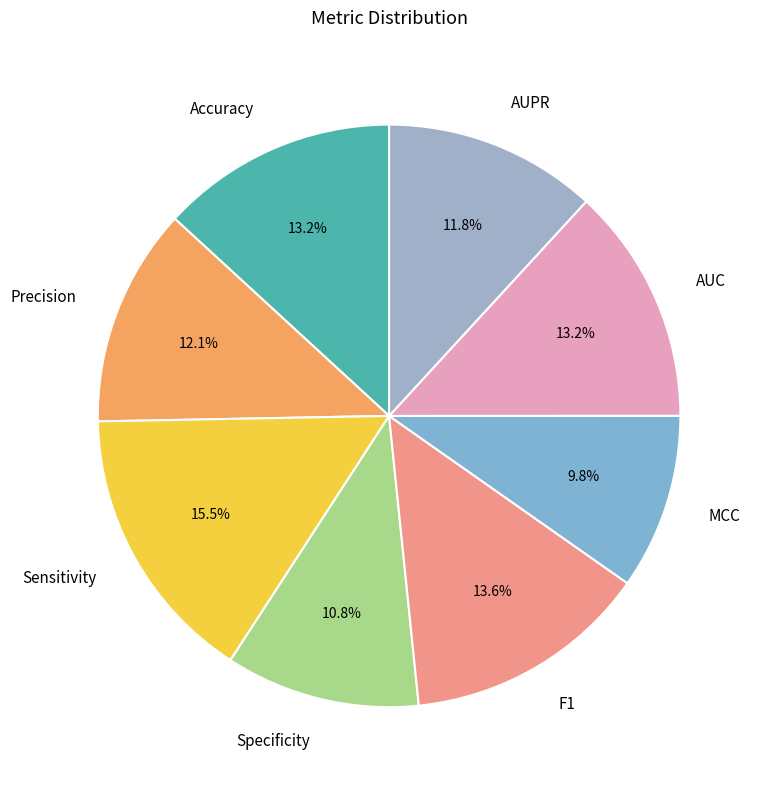

Which has a higher value, Sensitivity or F1?

Sensitivity